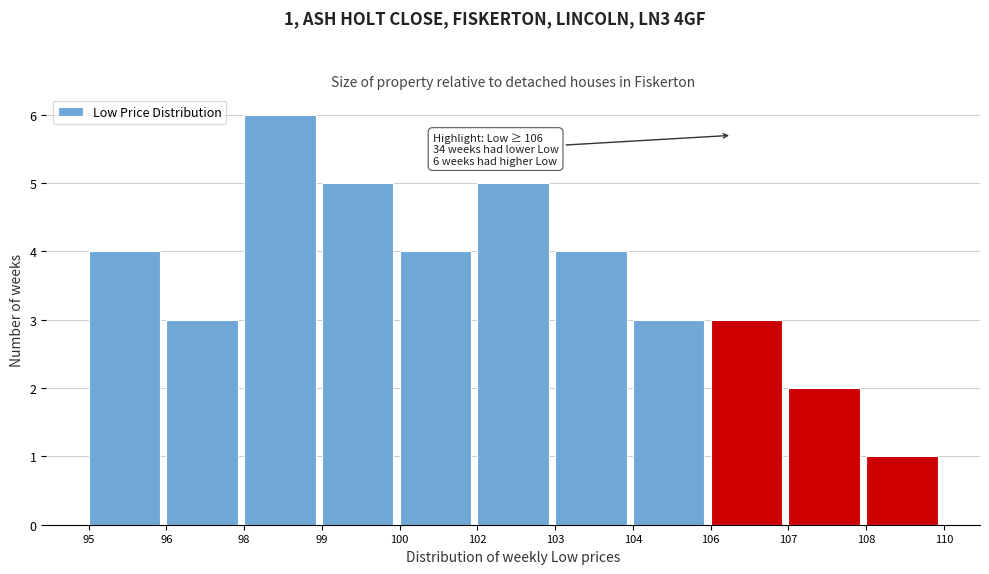

Reading right to left, list all the values displayed in this chart.

1	2	3	3	4	5	4	5	6	3	4